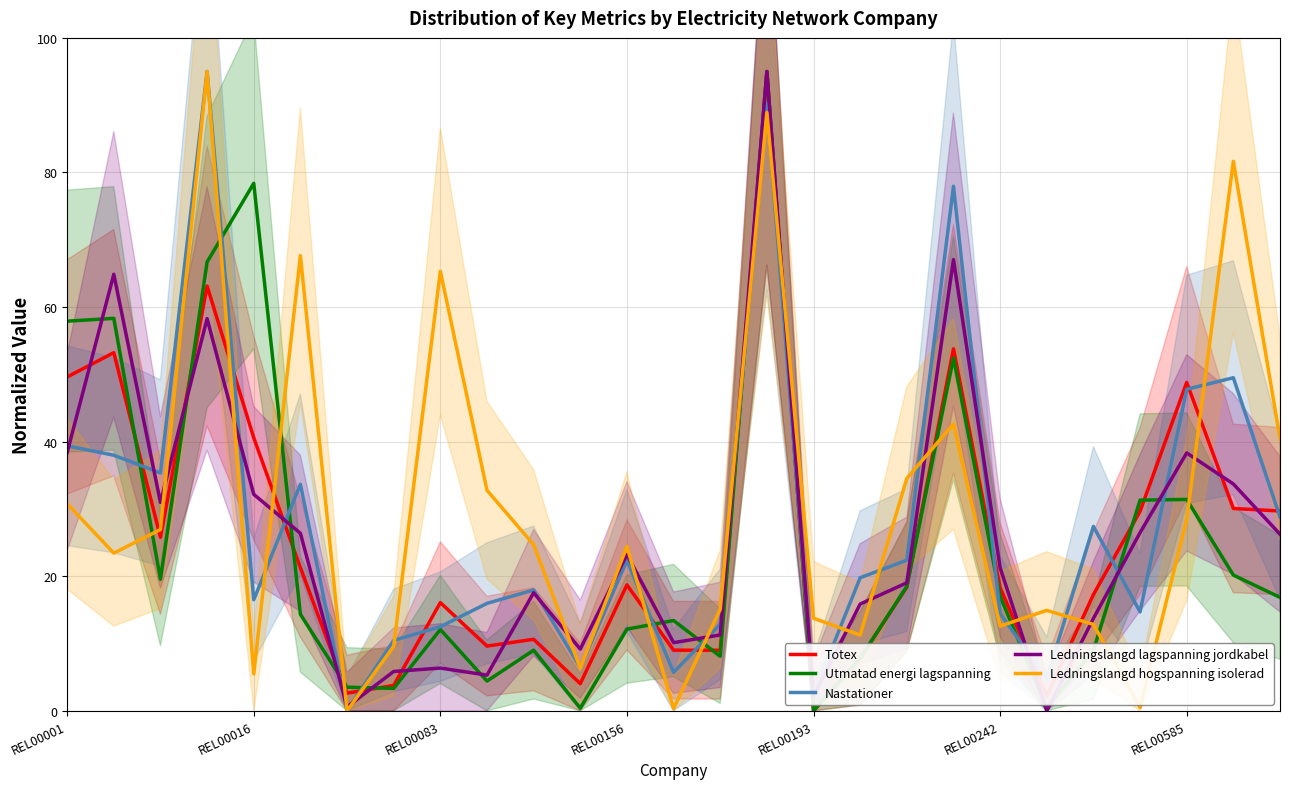

At which label does Totex first exceed 18?

REL00001